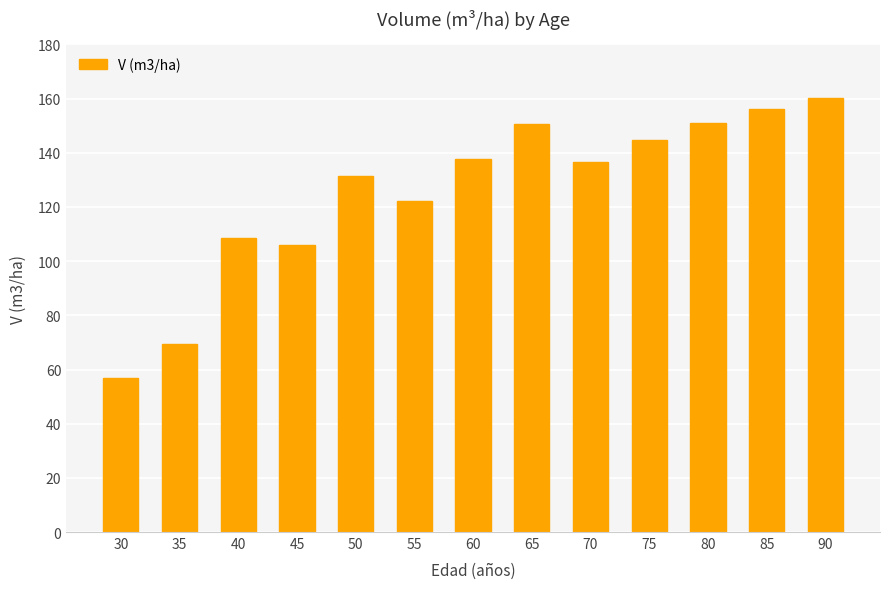

Between 65 and 30, which is larger?

65